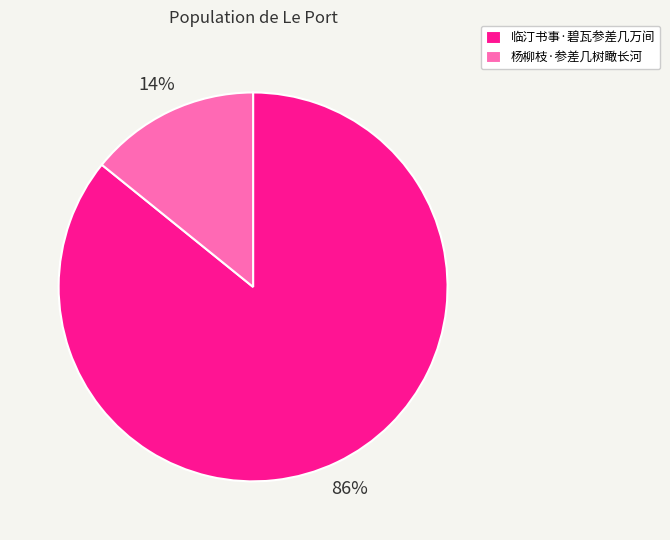

To the nearest percent, what is the combined percentage of 杨柳枝·参差几树瞰长河 and 临汀书事·碧瓦参差几万间?

100%